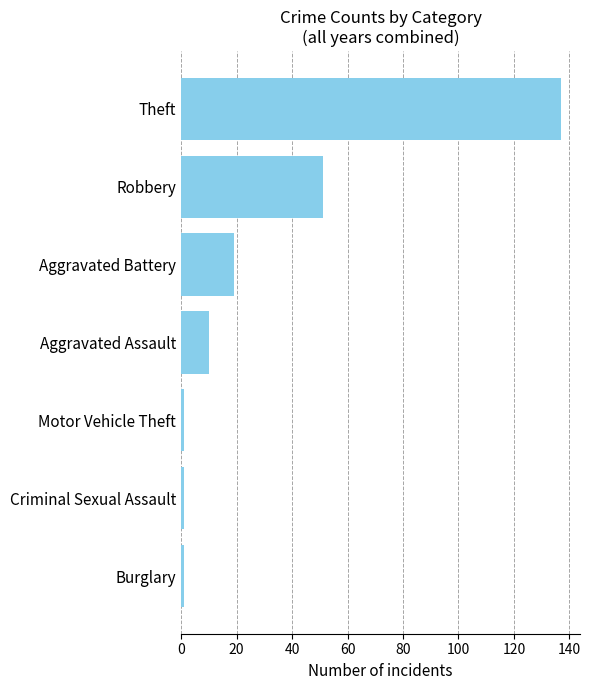

What is the minimum value shown in the chart?

1